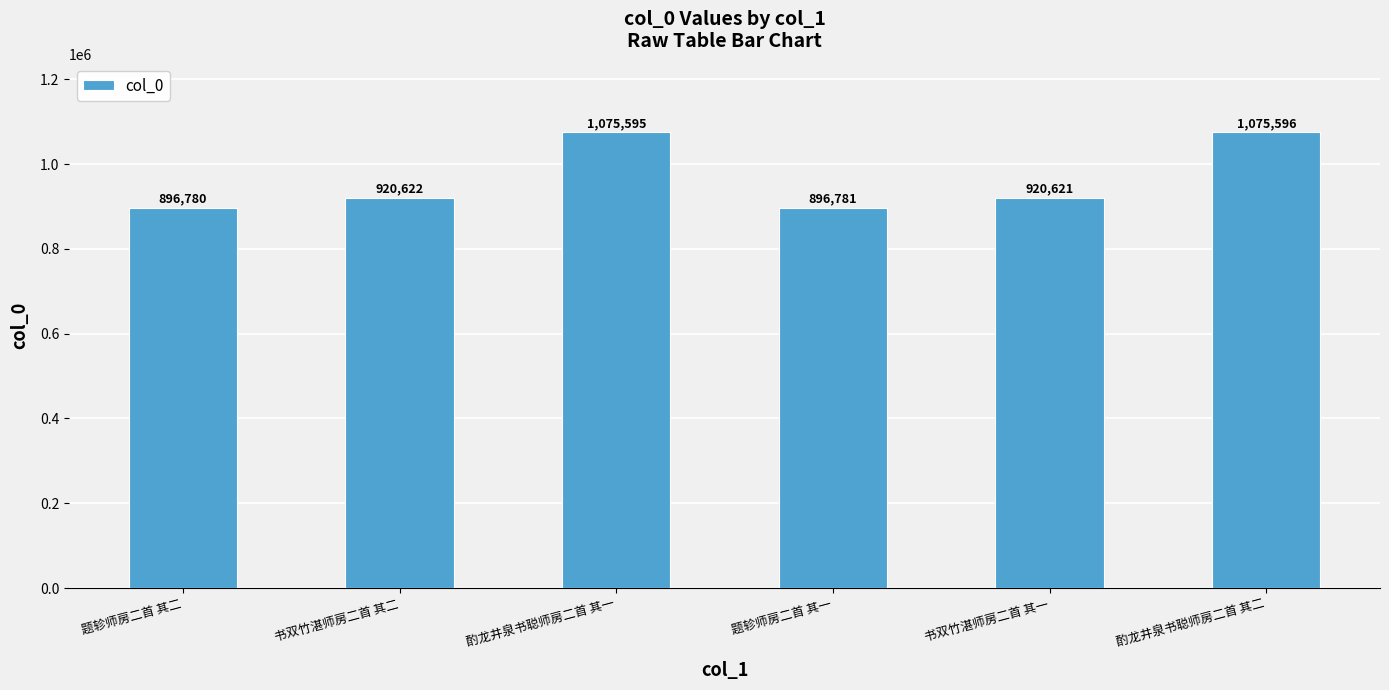

What is the change in value from 酌龙井泉书聪师房二首 其一 to 题轸师房二首 其一?

-178814